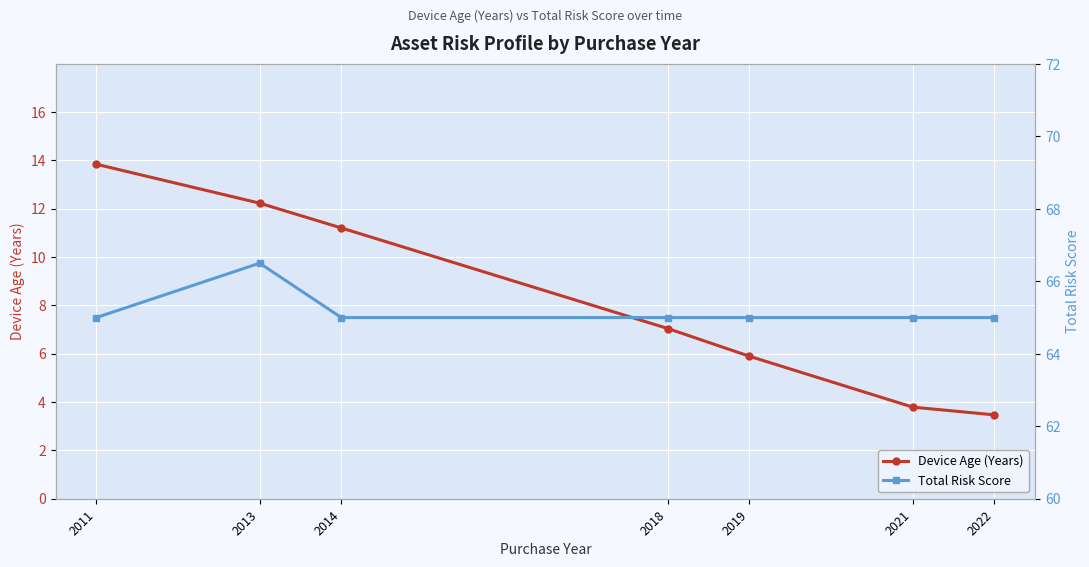

How many categories are shown in the chart?

7